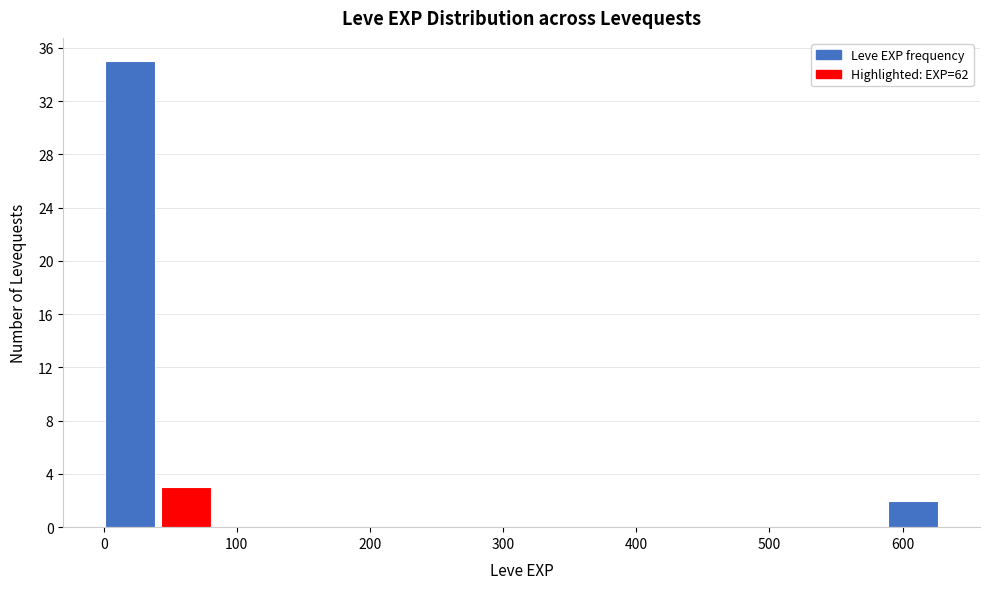

Reading left to right, list every bar in this chart as the range it spans on the x-axis followed by its height. Neither the bar edges nor the heights are printed on the chart, so give them approximately, as read against the axes.

1 to 43: 35
43 to 85: 3
85 to 127: 0
127 to 169: 0
169 to 211: 0
211 to 253: 0
253 to 295: 0
295 to 337: 0
337 to 379: 0
379 to 421: 0
421 to 463: 0
463 to 505: 0
505 to 547: 0
547 to 589: 0
589 to 631: 2